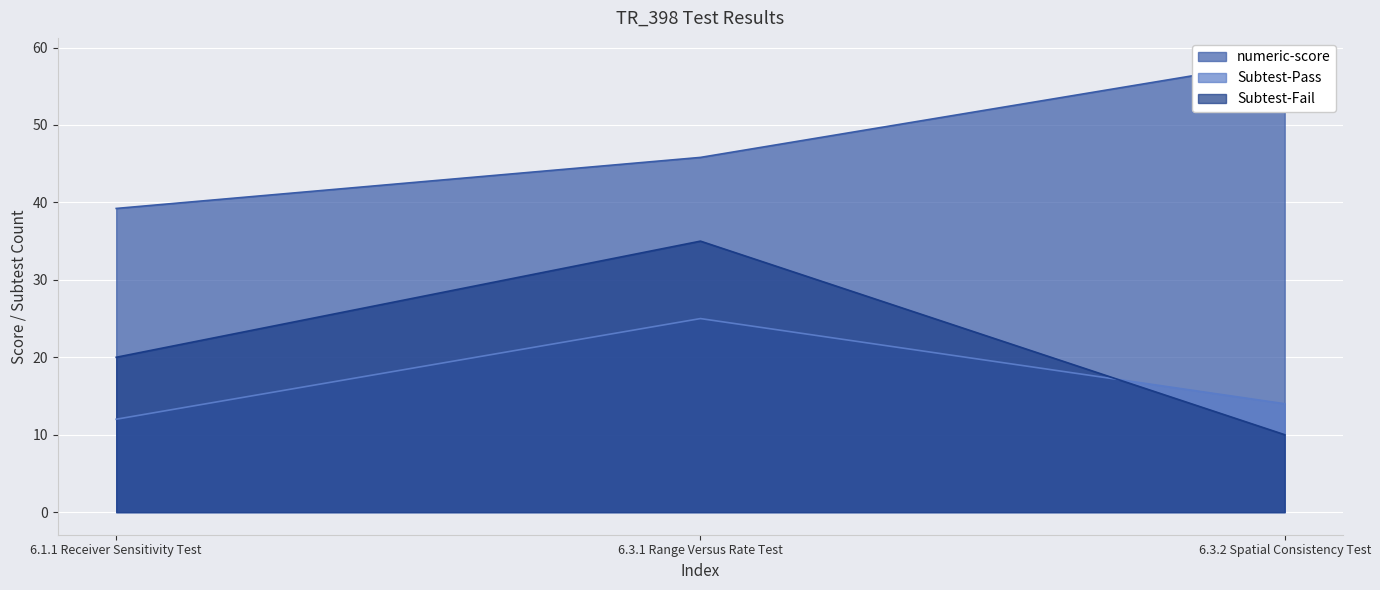

Where is Subtest-Pass nearest to the value 18?

6.3.2 Spatial Consistency Test